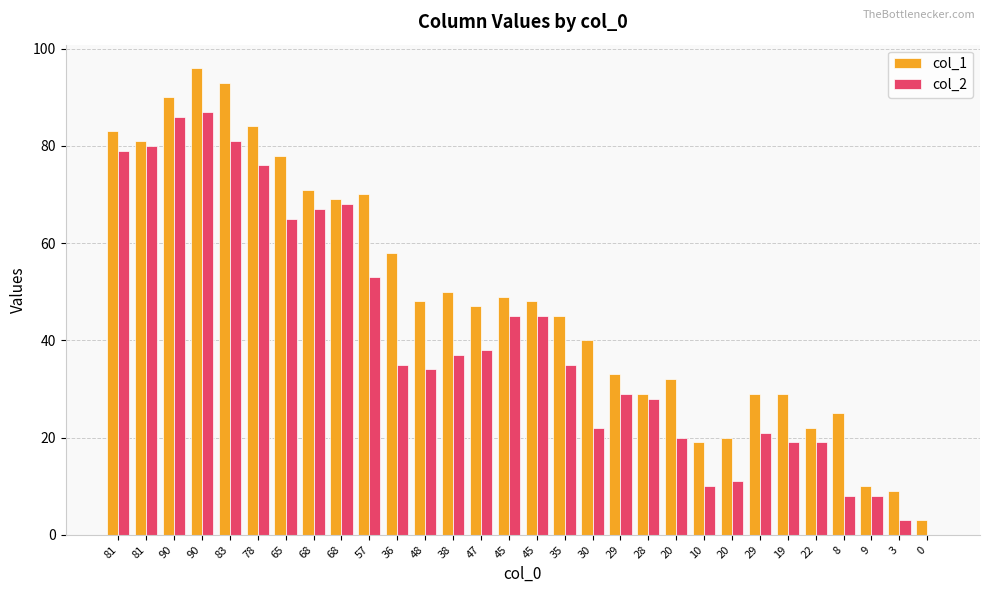

Reading left to right, transcribe all the data shown in this chart.

col_1: 83	81	90	96	93	84	78	71	69	70	58	48	50	47	49	48	45	40	33	29	32	19	20	29	29	22	25	10	9	3
col_2: 79	80	86	87	81	76	65	67	68	53	35	34	37	38	45	45	35	22	29	28	20	10	11	21	19	19	8	8	3	0